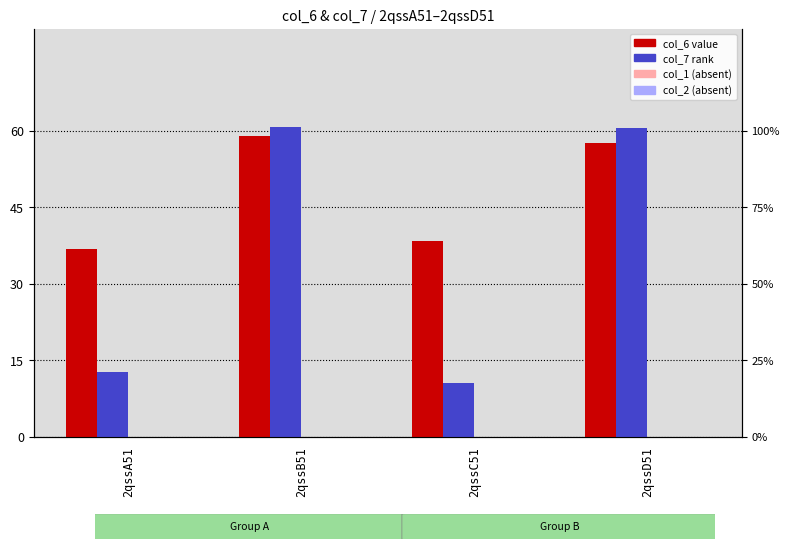

Reading left to right, what are all the values shown in this chart?

col_6 (value): 36.8	59.0	38.5	57.5
col_7 (rank): 12.7	60.8	10.5	60.5
col_1 (value, absent): 0.0	0.0	0.0	0.0
col_2 (rank, absent): 0.0	0.0	0.0	0.0